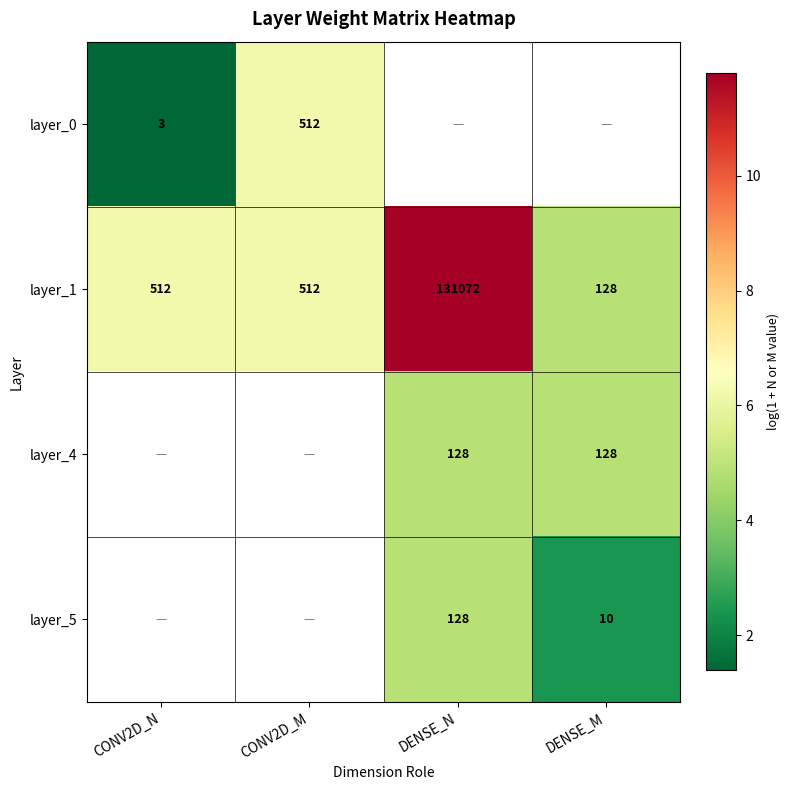

At which label does layer_1 reach its minimum?

DENSE_M